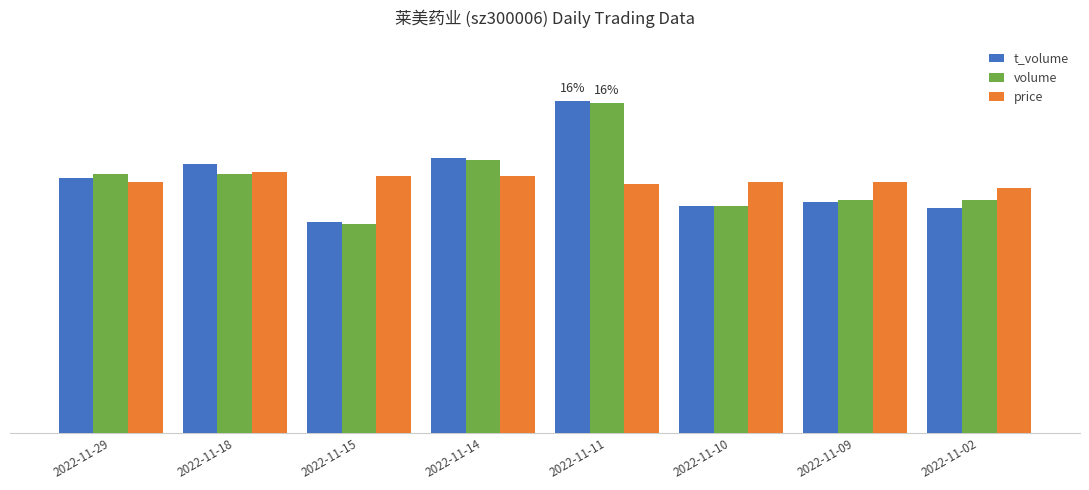

What is the difference between the highest and lowest values at 2022-11-10?

1.2